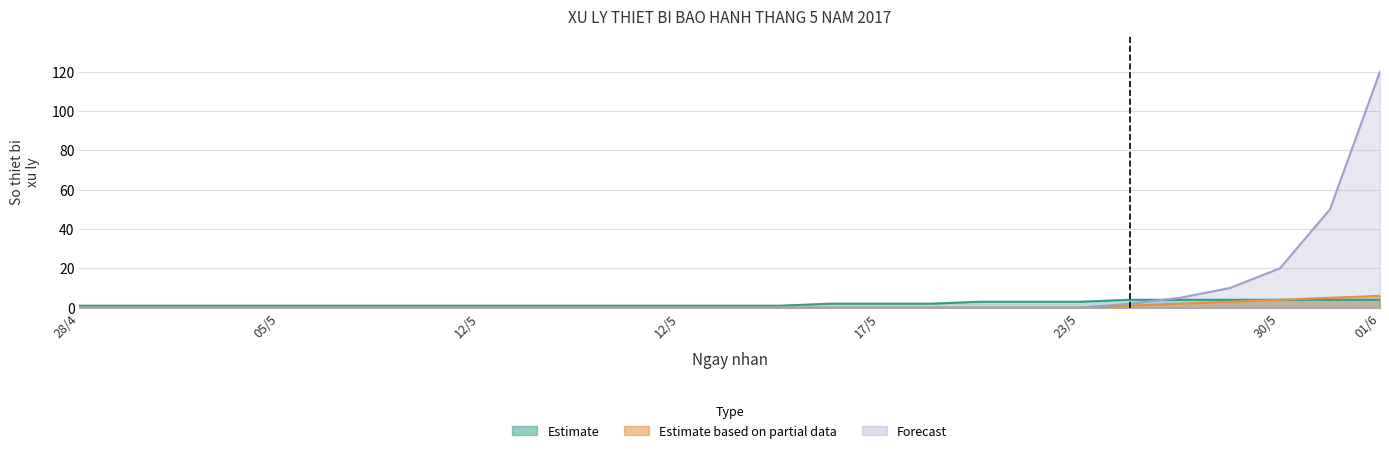

Which series has the largest range (max minus min)?

Forecast